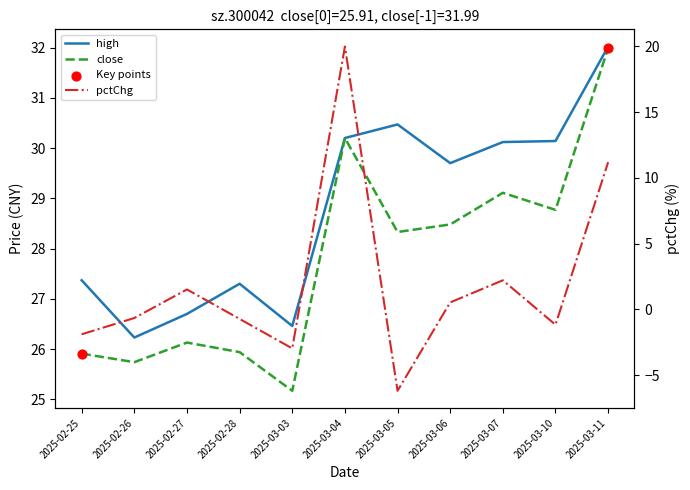

Which series contains the lowest Y value?

pctChg